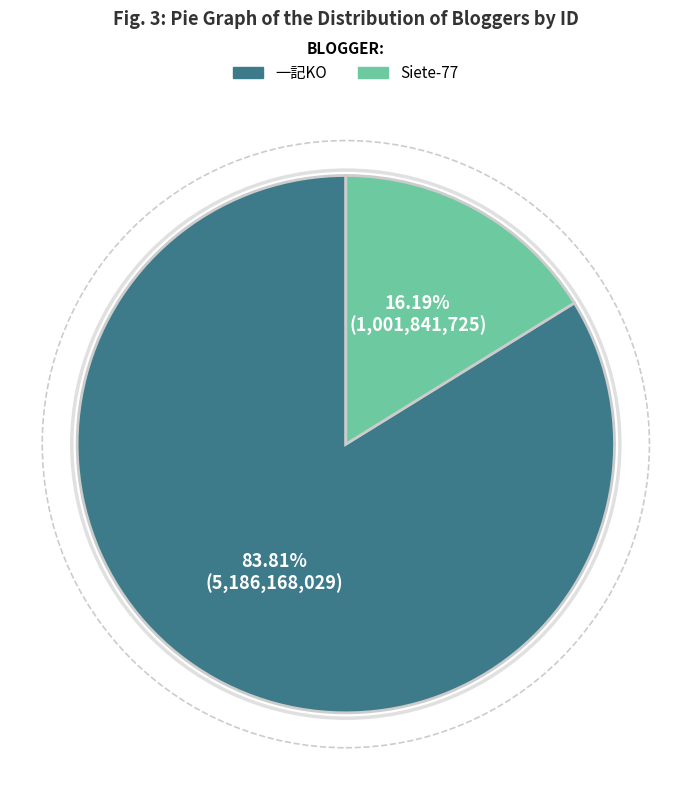

True or false: 一記KO accounts for 84% of the total.

True